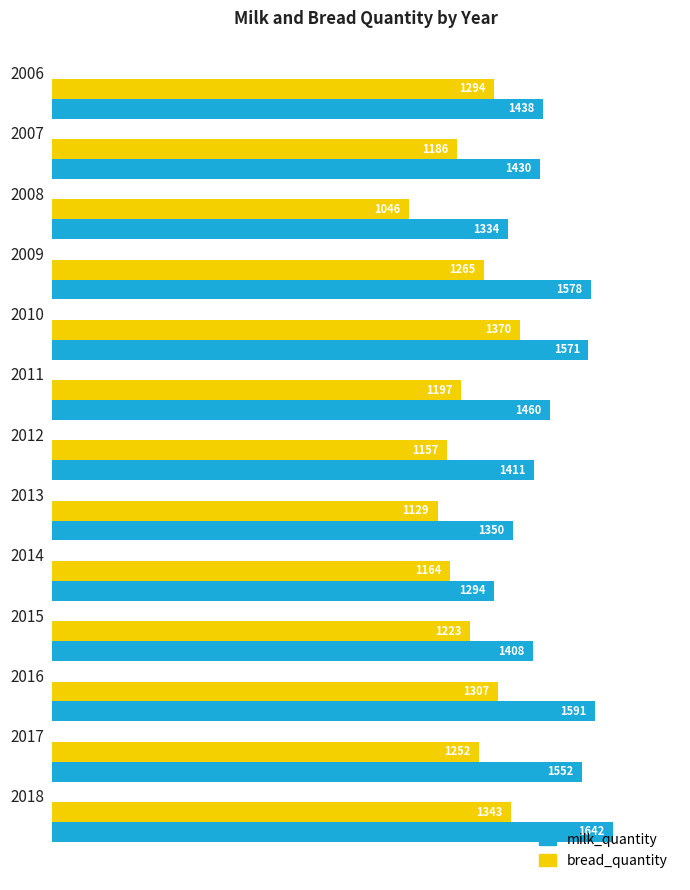

What is the minimum value shown in the chart?

1046.4